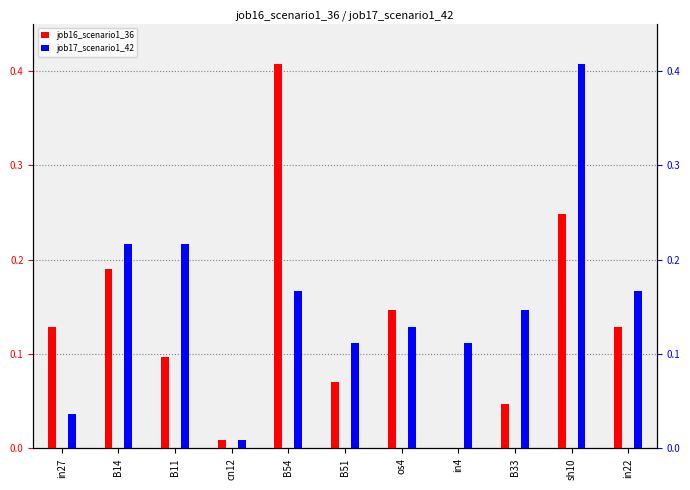

Which category has the highest value across all series?

B54